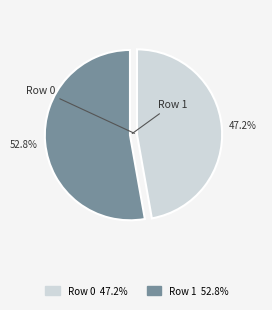

What portion of the pie excludes Row 0?

52.8%